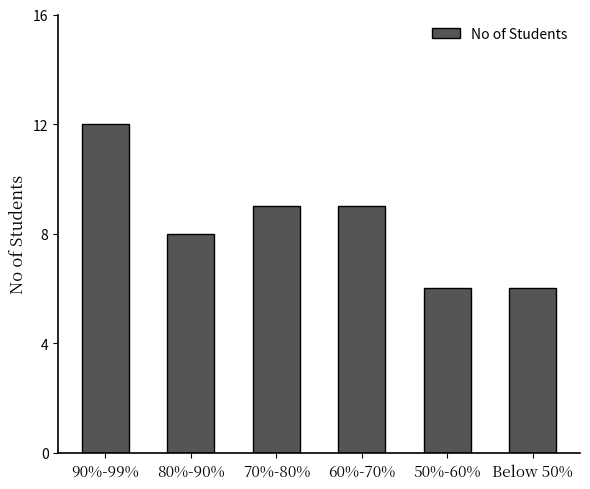

What is the difference between the maximum and minimum values?

6